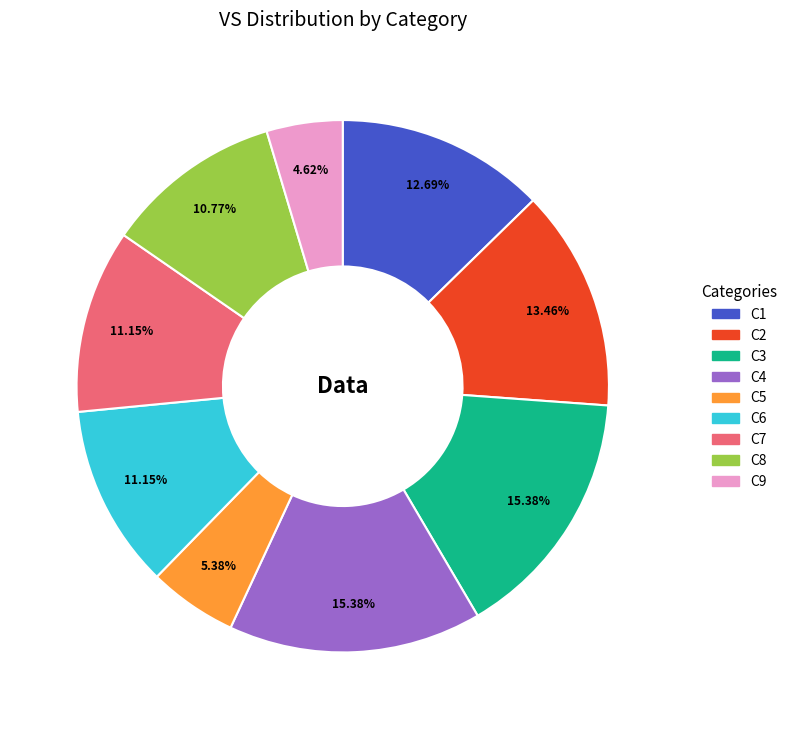

Count the number of slices in the pie.

9